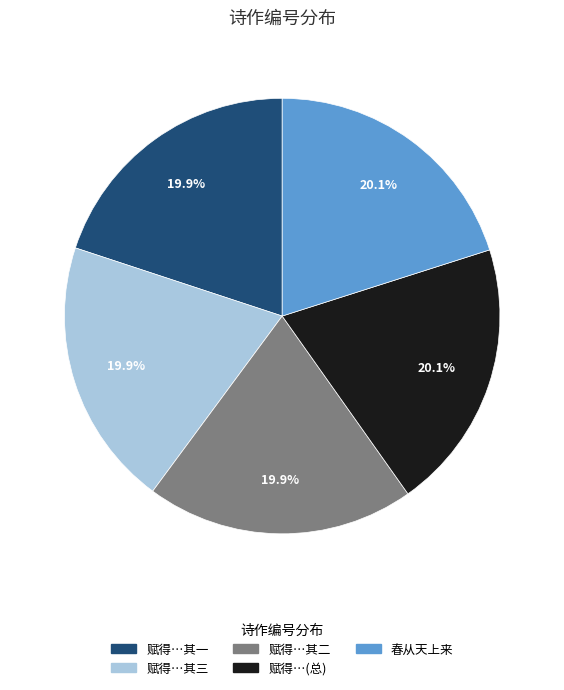

What is the total percentage of 春从天上来 and 赋得…其二?

40.0%